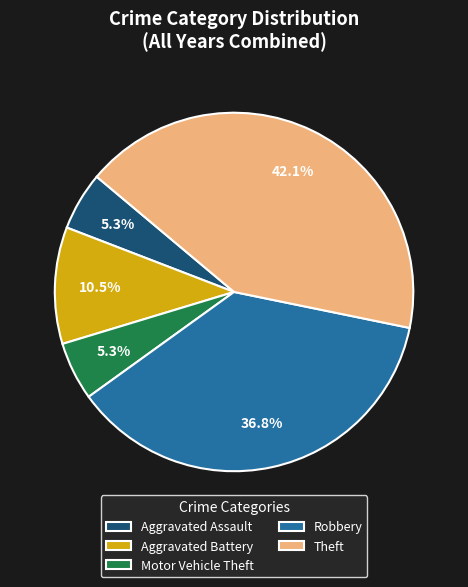

What is the ratio of the value at Aggravated Assault to the value at Robbery?

0.1